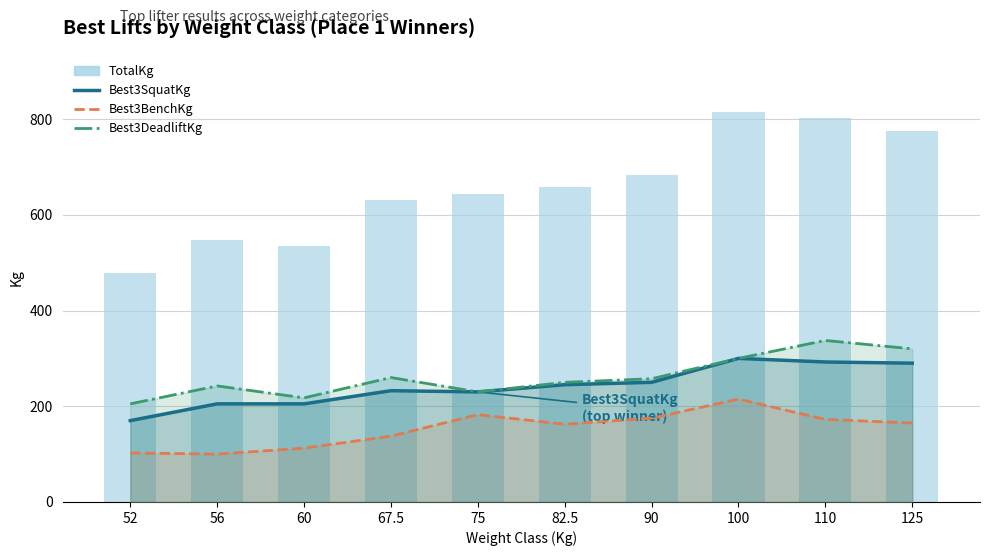

What is the average value of the TotalKg series?

656.5